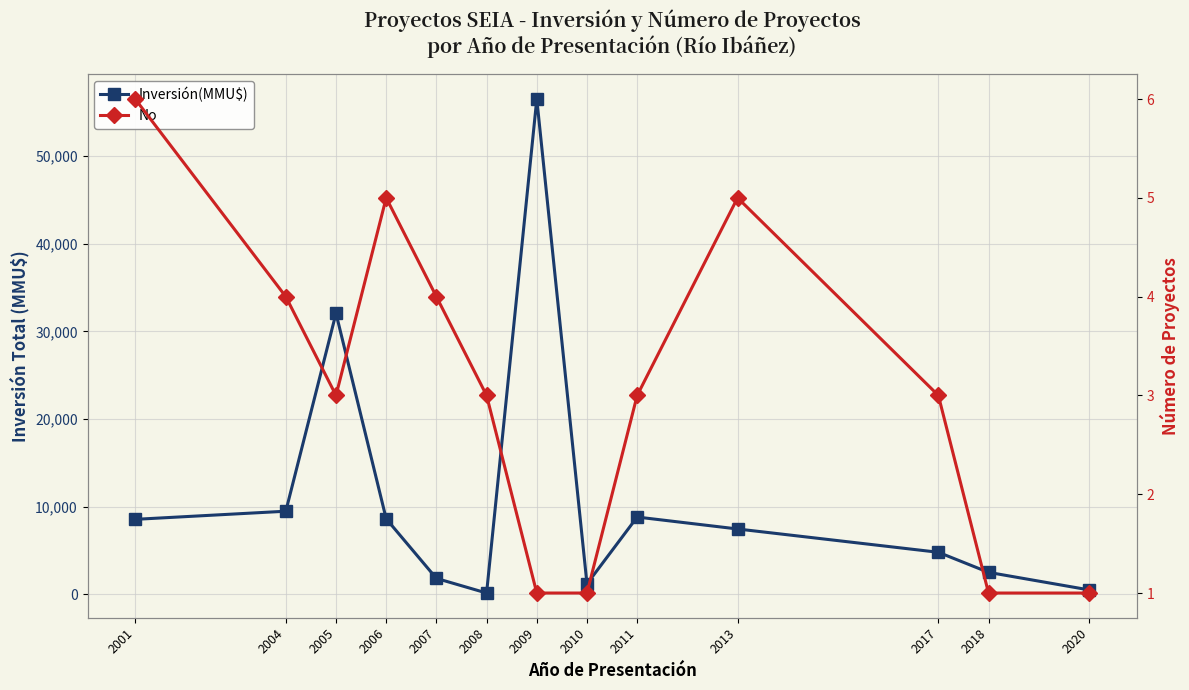

Reading left to right, extract all data points from this chart.

Inversión(MMU$): 8550	9477	32059	8610	1810	141	56512	1180	8812	7450	4791	2500	500
No: 6	4	3	5	4	3	1	1	3	5	3	1	1